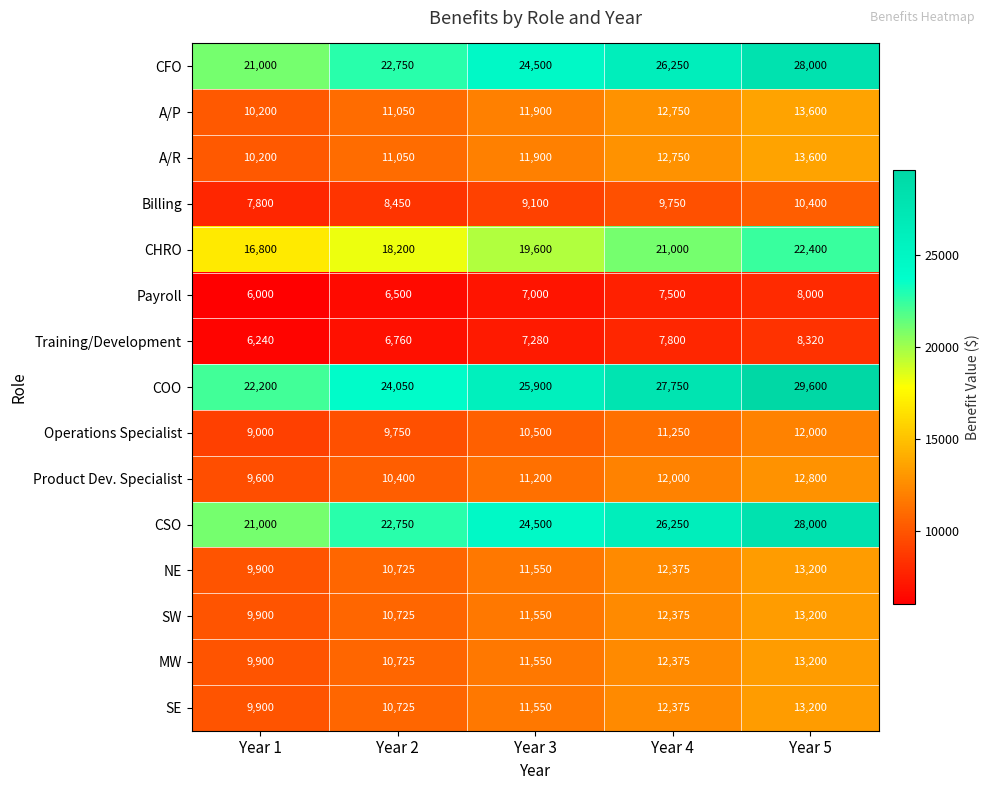

What is the average value of the Product Dev. Specialist series?

11200